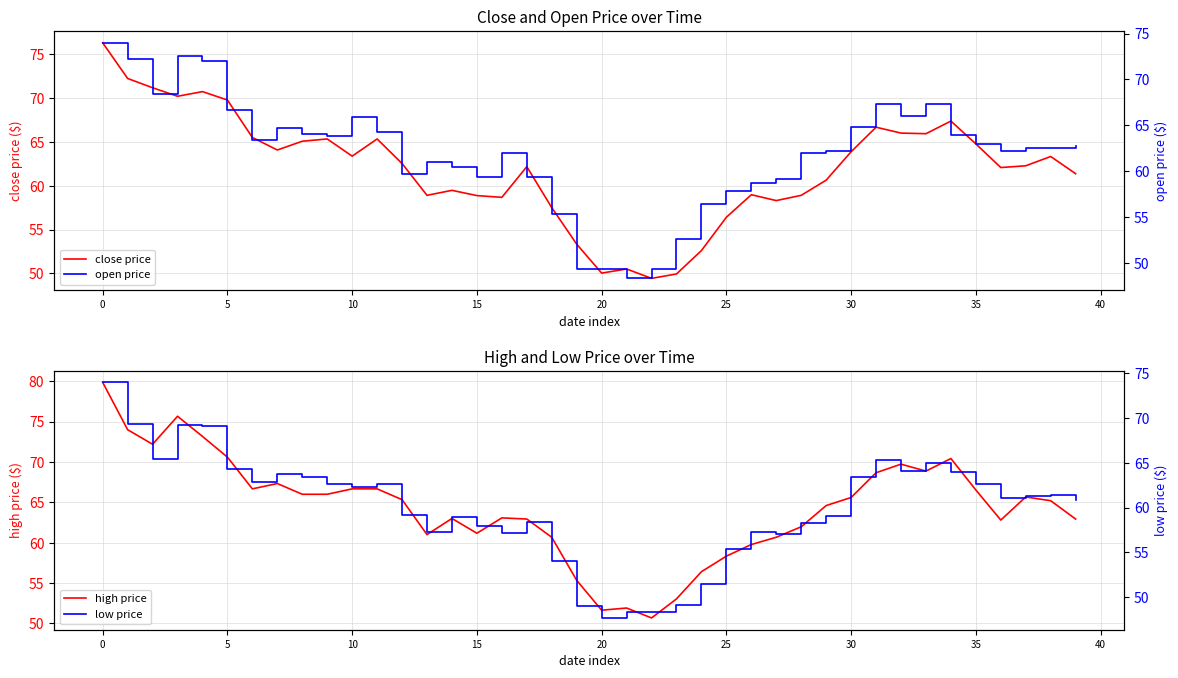

What are all the series names shown in the legend?

close price, high price, open price, low price